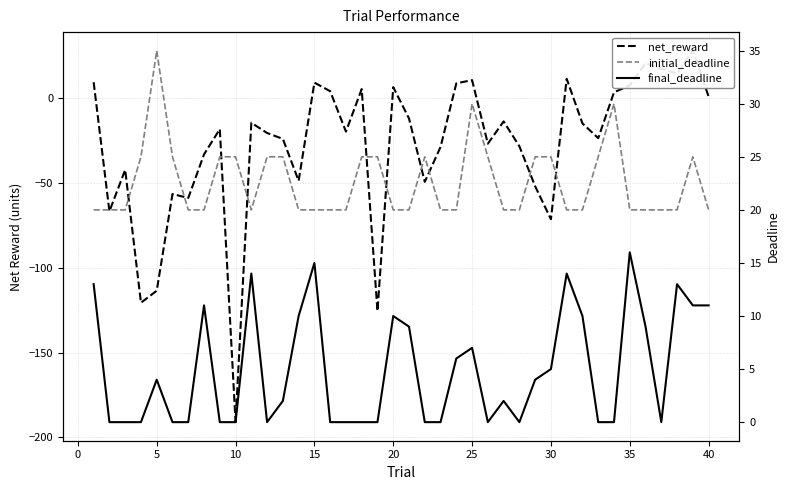

Reading right to left, what are all the values shown in this chart?

net_reward: 0.8	27.8	14.3	17.2	20.4	7.4	3.3	-23.7	-15.0	11.3	-71.5	-52.0	-28.5	-13.8	-27.0	10.5	8.6	-28.9	-49.4	-12.1	6.3	-125.6	5.2	-19.8	4.0	9.0	-48.9	-24.1	-20.7	-14.6	-191.0	-18.4	-33.2	-58.9	-56.6	-113.6	-120.7	-42.3	-66.8	9.2
initial_deadline: 20.0	25.0	20.0	20.0	20.0	20.0	30.0	25.0	20.0	20.0	25.0	25.0	20.0	20.0	25.0	30.0	20.0	20.0	25.0	20.0	20.0	25.0	25.0	20.0	20.0	20.0	20.0	25.0	25.0	20.0	25.0	25.0	20.0	20.0	25.0	35.0	25.0	20.0	20.0	20.0
final_deadline: 11.0	11.0	13.0	0.0	9.0	16.0	0.0	0.0	10.0	14.0	5.0	4.0	0.0	2.0	0.0	7.0	6.0	0.0	0.0	9.0	10.0	0.0	0.0	0.0	0.0	15.0	10.0	2.0	0.0	14.0	0.0	0.0	11.0	0.0	0.0	4.0	0.0	0.0	0.0	13.0